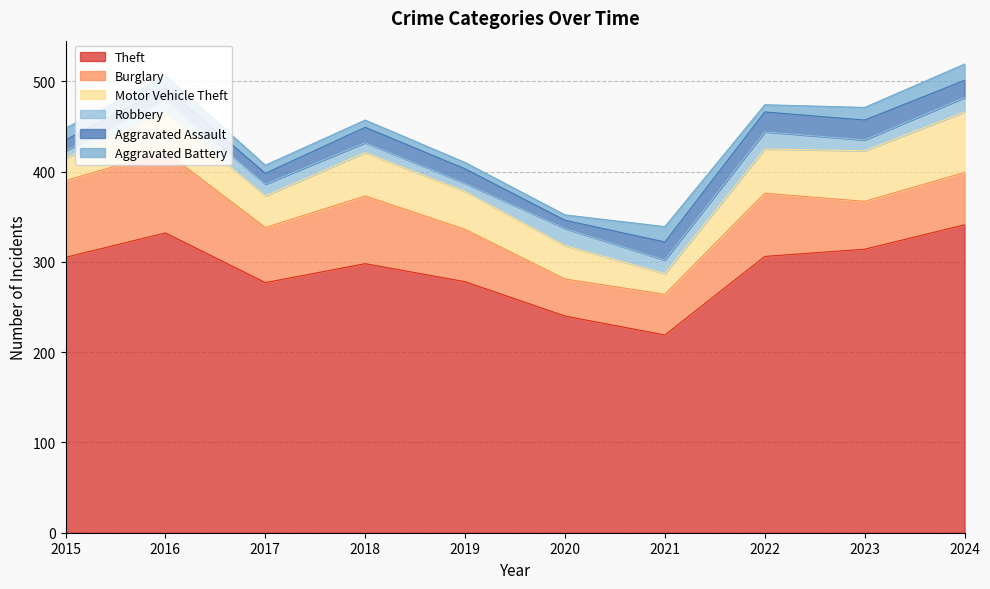

What is the total value across all series at 2024?

519